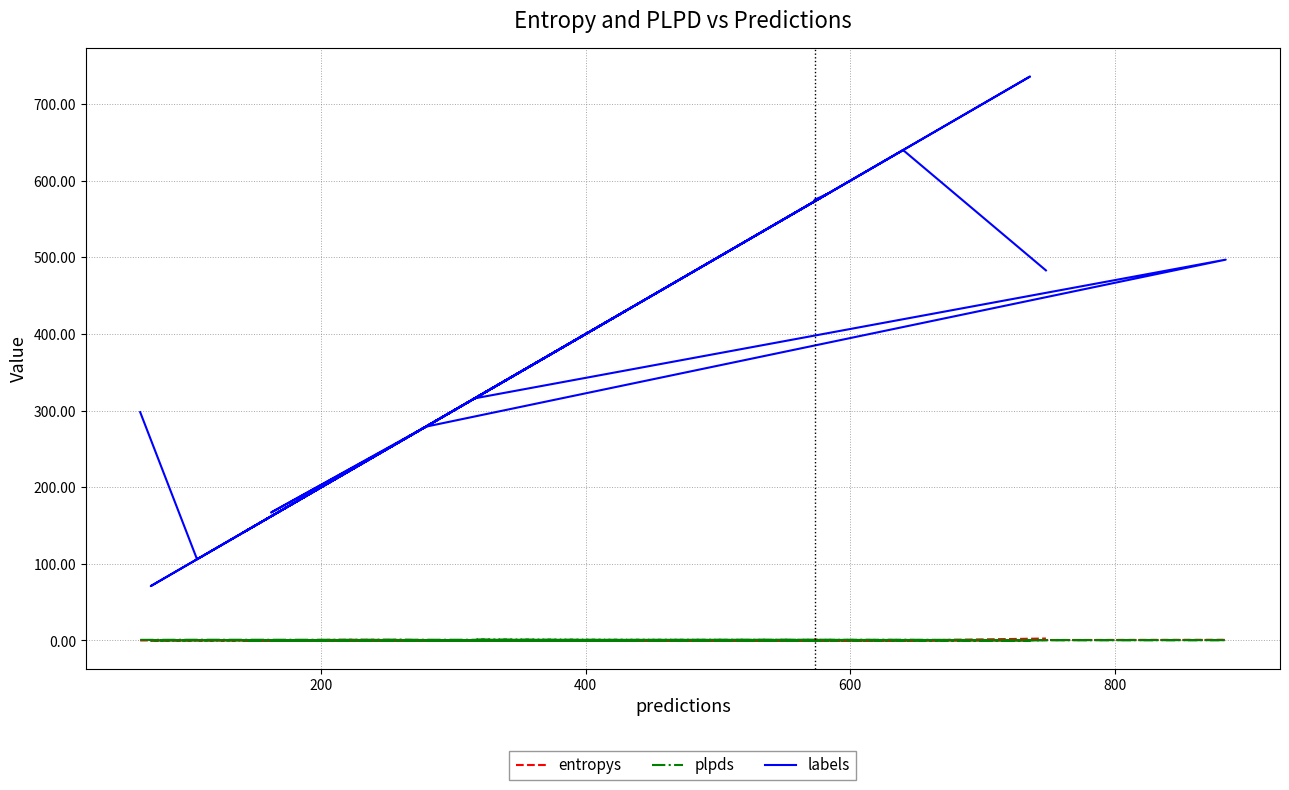

Reading right to left, extract all data points from this chart.

entropys: 2.6	0.0	0.0	0.0	0.9	0.4	0.2	0.1	1.4	0.3	0.1	0.8	0.2	0.1	0.6	0.0	0.0	0.1	0.3	0.0
plpds: 0.3	1.0	0.0	0.1	0.7	0.4	0.1	0.4	0.6	0.0	1.0	0.4	0.0	0.1	0.8	0.0	0.0	0.9	1.0	0.8
labels: 483.0	640.0	141.0	430.0	222.0	176.0	71.0	583.0	575.0	577.0	316.0	497.0	279.0	167.0	261.0	296.0	736.0	550.0	106.0	298.0